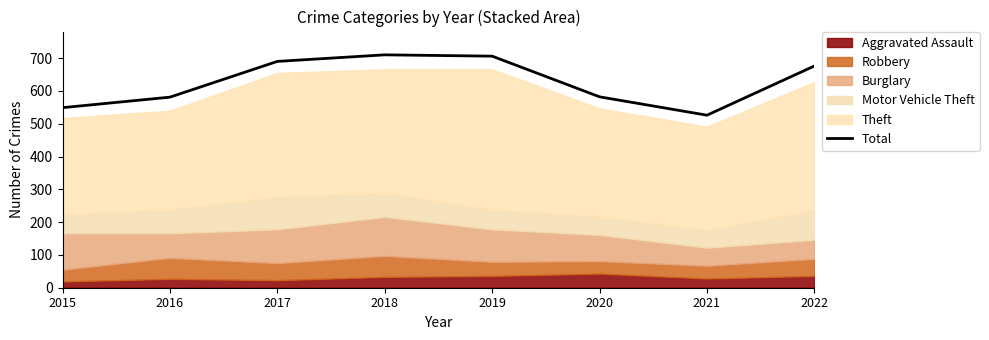

At which category does the data reach its first local valley?

2021